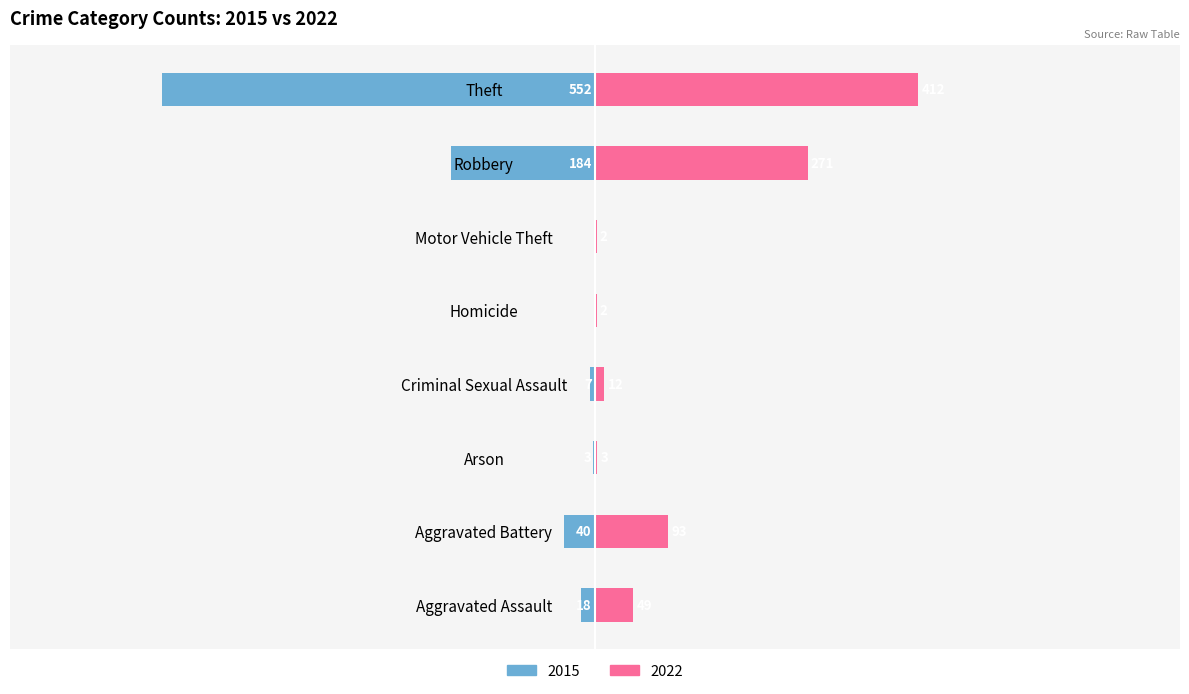

Reading right to left, extract all data points from this chart.

2022: Theft=412	Robbery=271	Motor Vehicle Theft=2	Homicide=2	Criminal Sexual Assault=12	Arson=3	Aggravated Battery=93	Aggravated Assault=49
2015: Theft=-552	Robbery=-184	Motor Vehicle Theft=0	Homicide=0	Criminal Sexual Assault=-7	Arson=-3	Aggravated Battery=-40	Aggravated Assault=-18